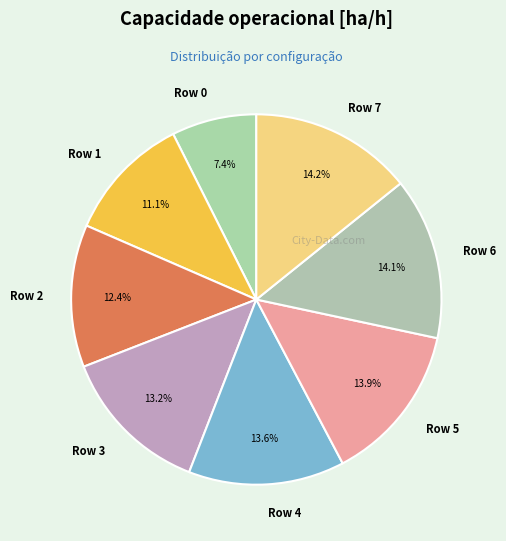

What percentage is the Row 1 slice, to the nearest percent?

11%